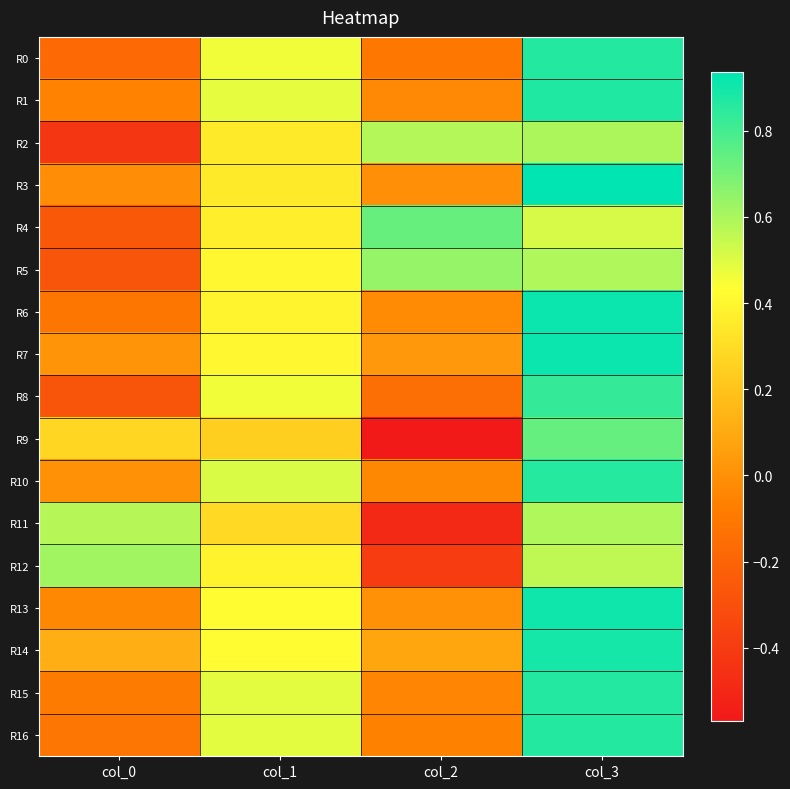

Between col_0 and col_2, which is larger?

col_2